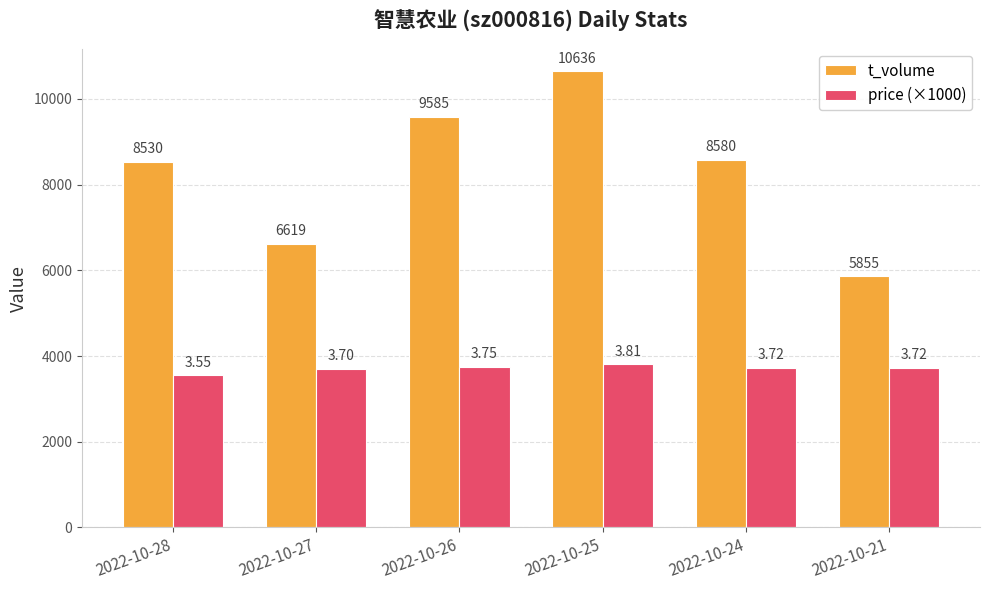

Count the number of categories in the chart.

6